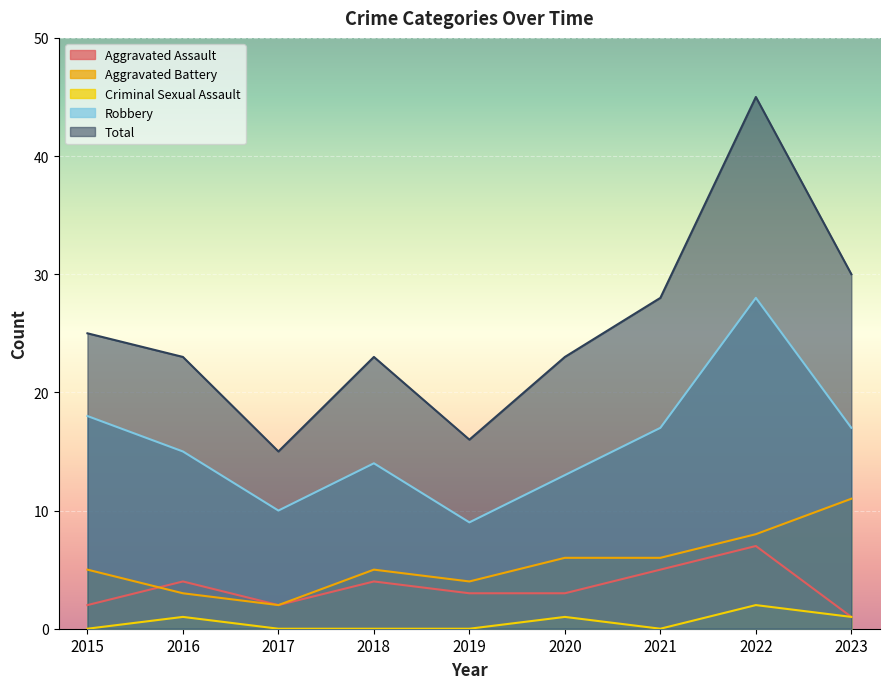

Is it true that Aggravated Assault equals 1 at 2021?

False